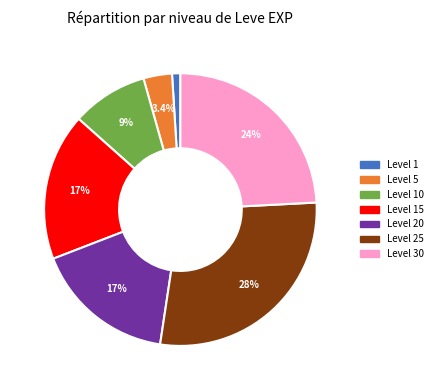

To the nearest percent, what is the average slice percentage?

14%